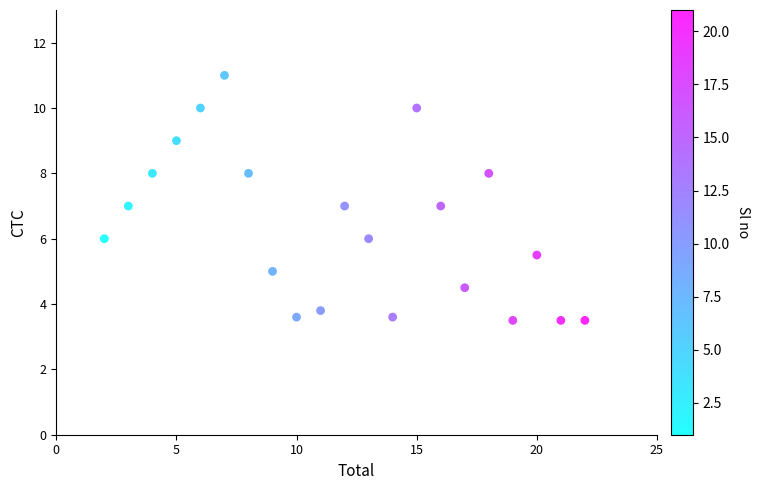

What is the range of Y values (max minus min)?

7.5